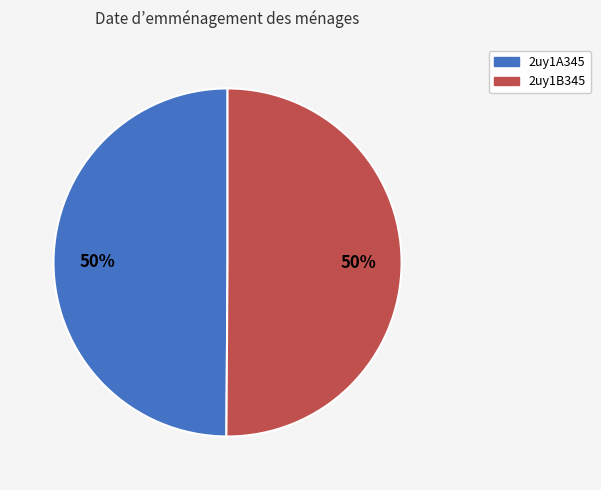

How many segments does this pie chart have?

2